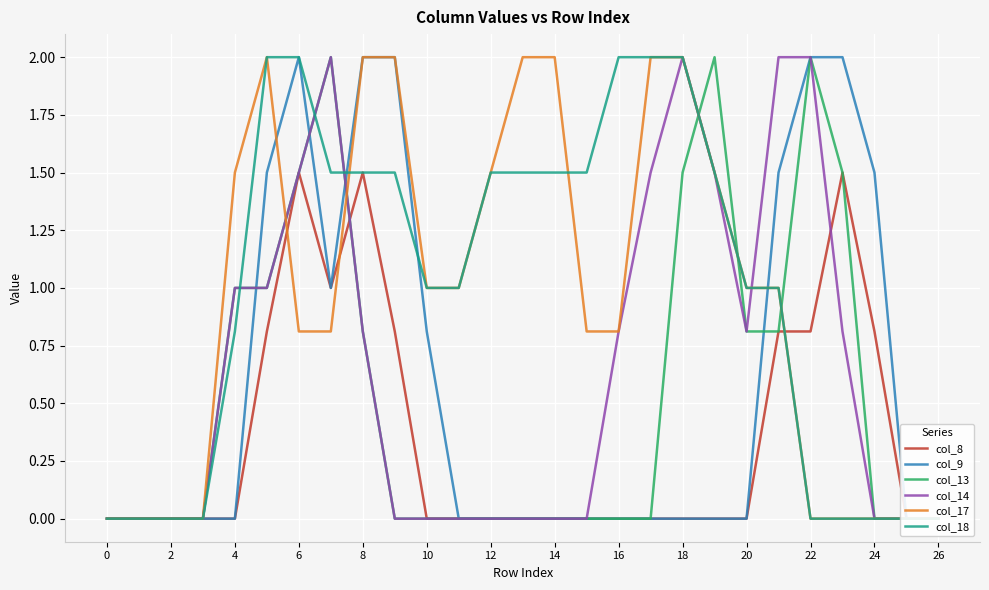

The value of col_13 at 18 is 2.1. True or false?

False